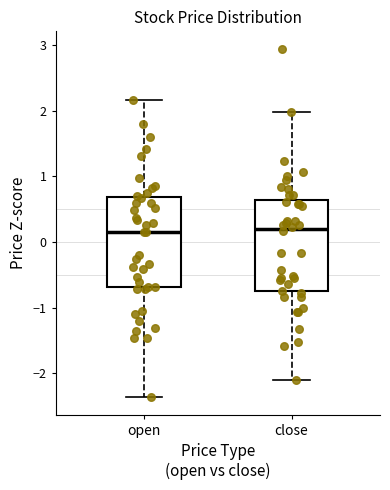

Reading left to right, read every box against the y-axis: the position of its median line, the range the box covers, and the ends of its whiskers. The values are not printed on the chart, so give them approximately, as read against the axis.

open: median 0.1, box -0.7 to 0.7, whiskers -2.4 to 2.2
close: median 0.2, box -0.7 to 0.6, whiskers -2.1 to 2.0